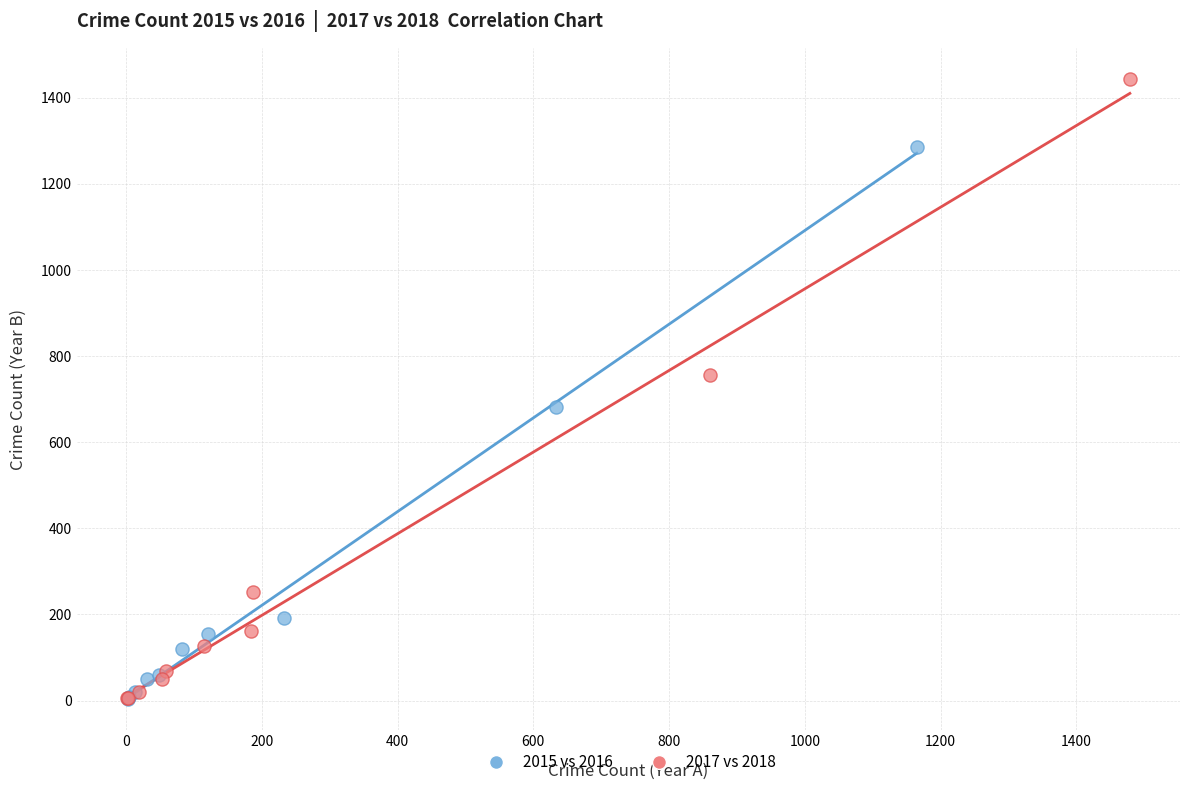

Which series reaches the maximum Y coordinate?

2017 vs 2018